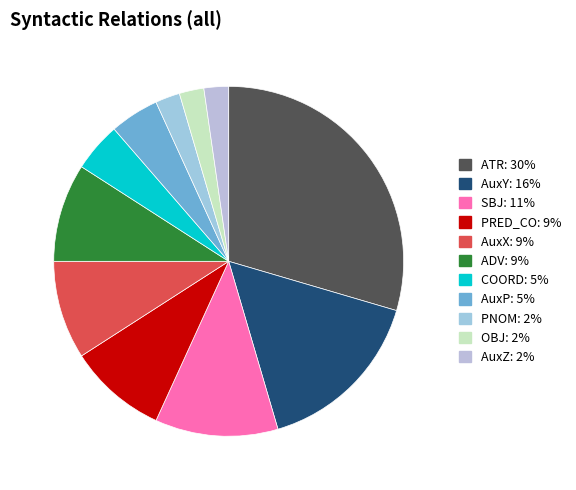

Does any single category account for the majority?

No